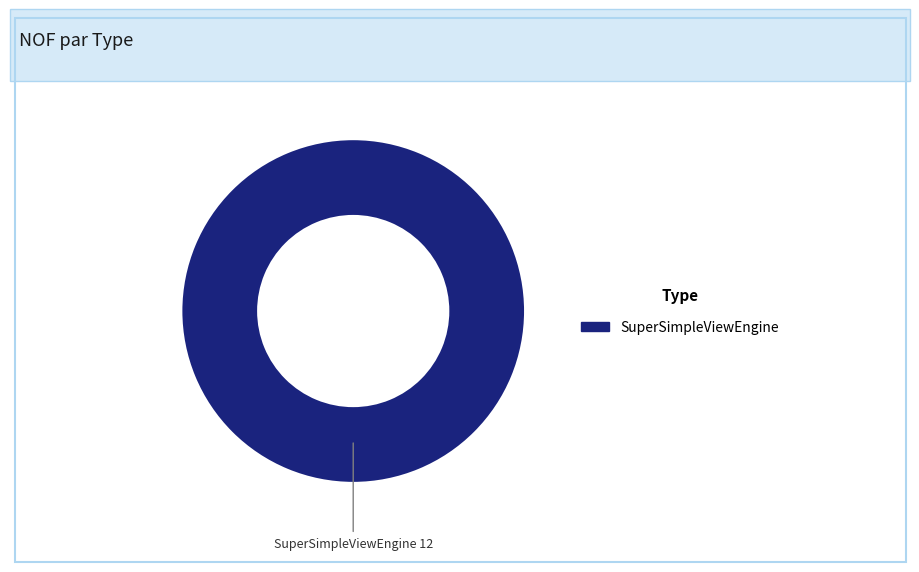

Is there a majority slice in this chart?

Yes